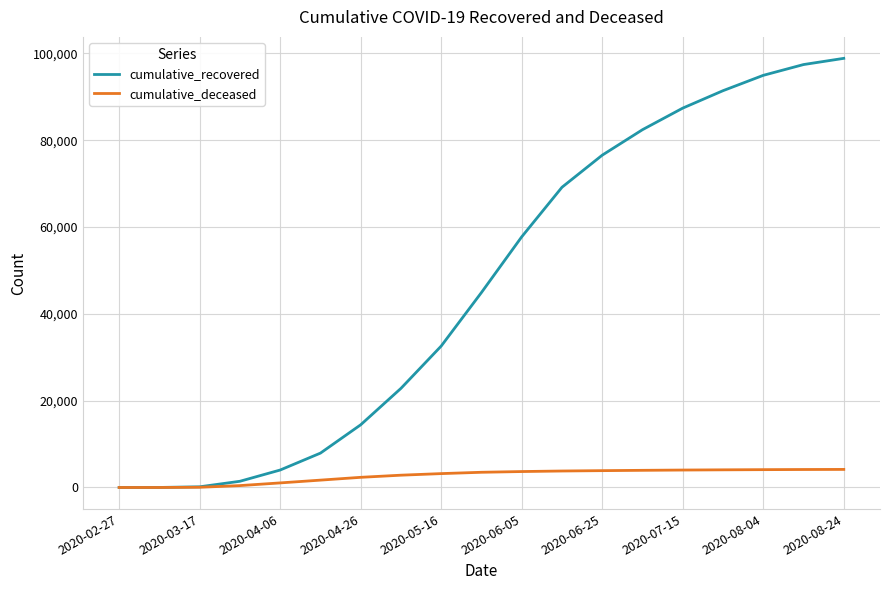

Which series has the largest total across all categories?

cumulative_recovered